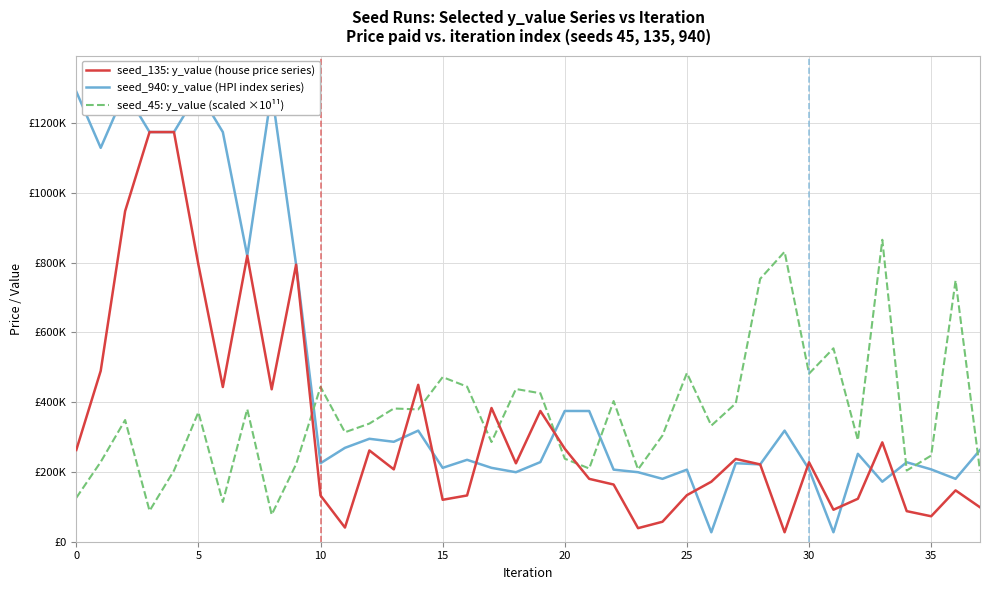

True or false: seed_135: y_value (house price series) has a value of 240941.2 at 36.

False